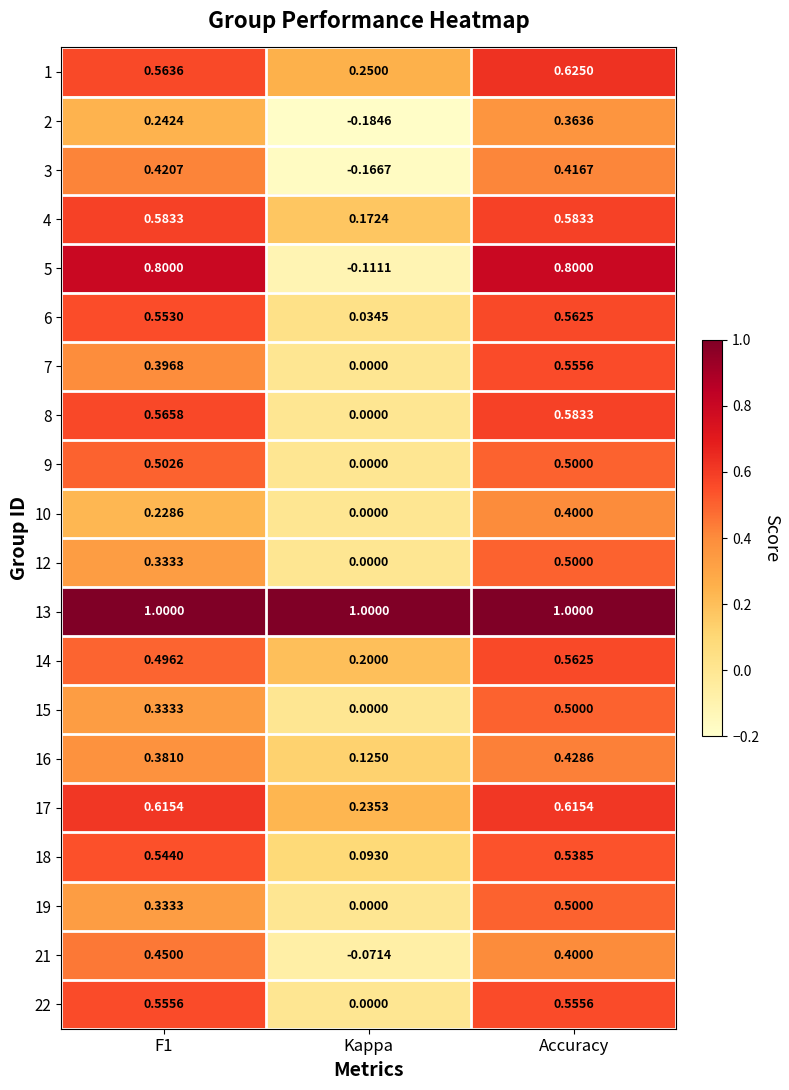

Which series has the widest spread of values?

5